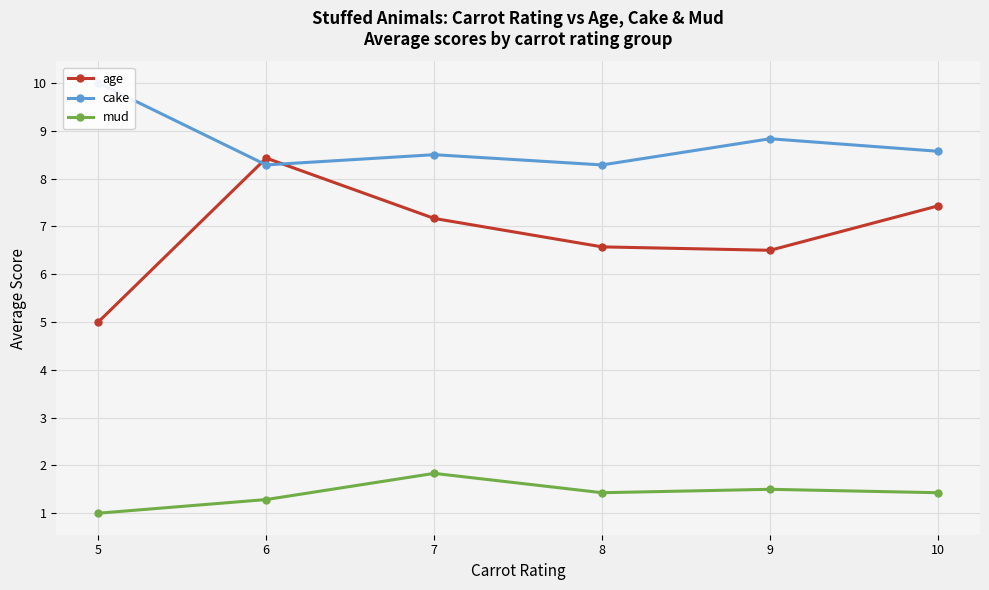

Reading left to right, transcribe all the data shown in this chart.

age: 5.0	8.4	7.2	6.6	6.5	7.4
cake: 10.0	8.3	8.5	8.3	8.8	8.6
mud: 1.0	1.3	1.8	1.4	1.5	1.4